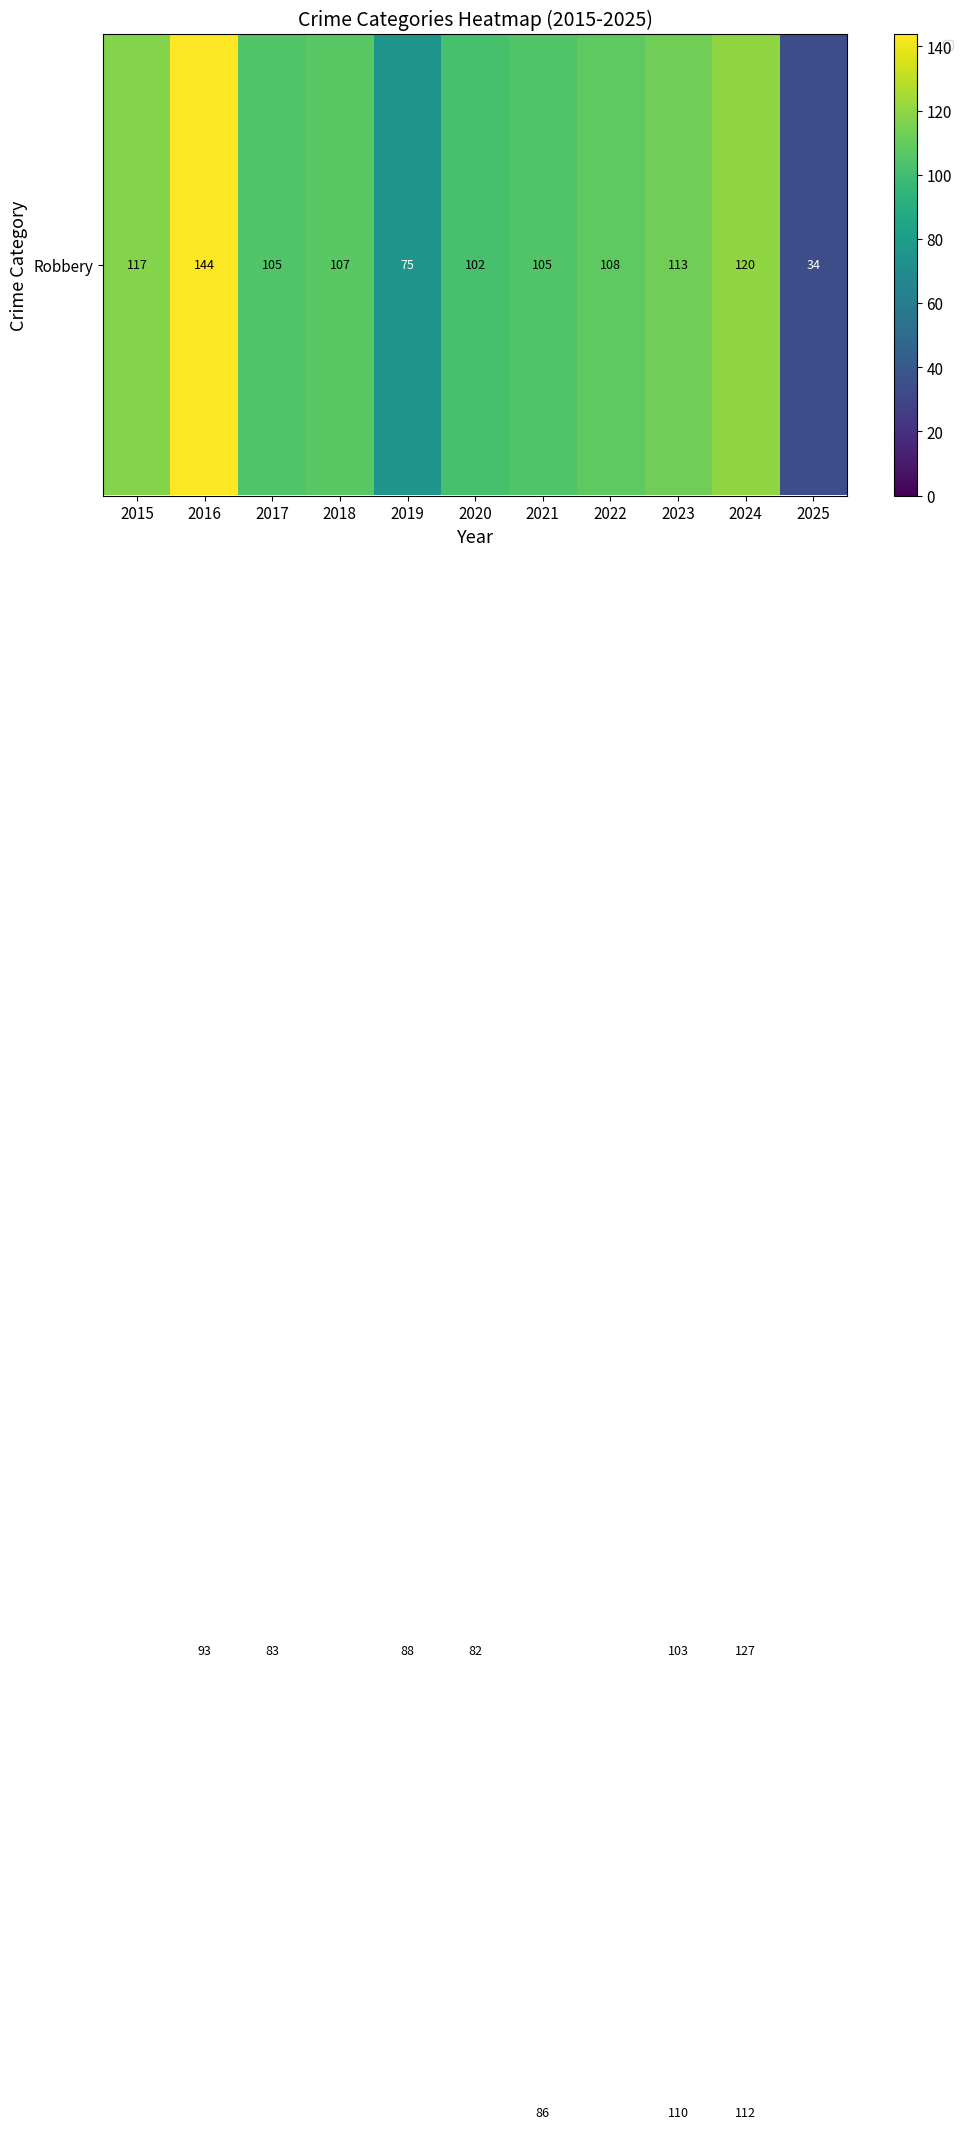

At which category is the sum across all series the highest?

2024